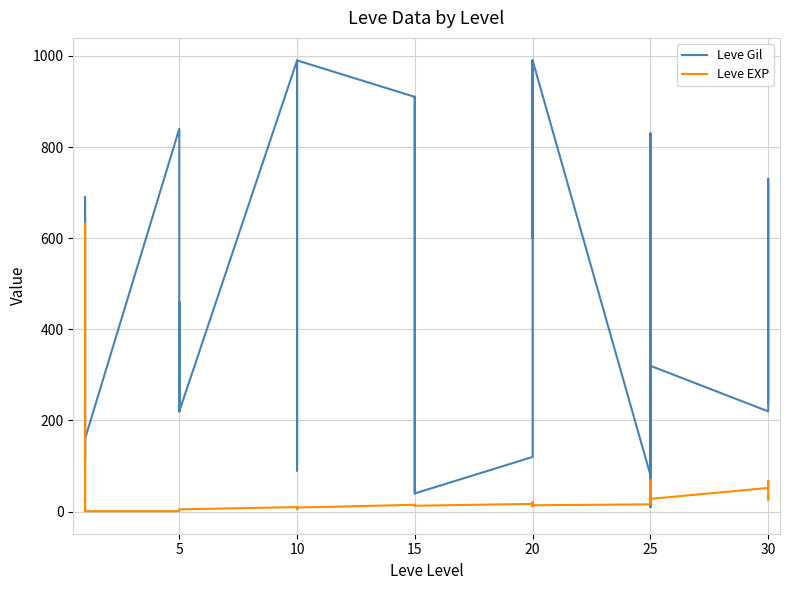

True or false: Leve EXP has a value of 23 at 15.

False